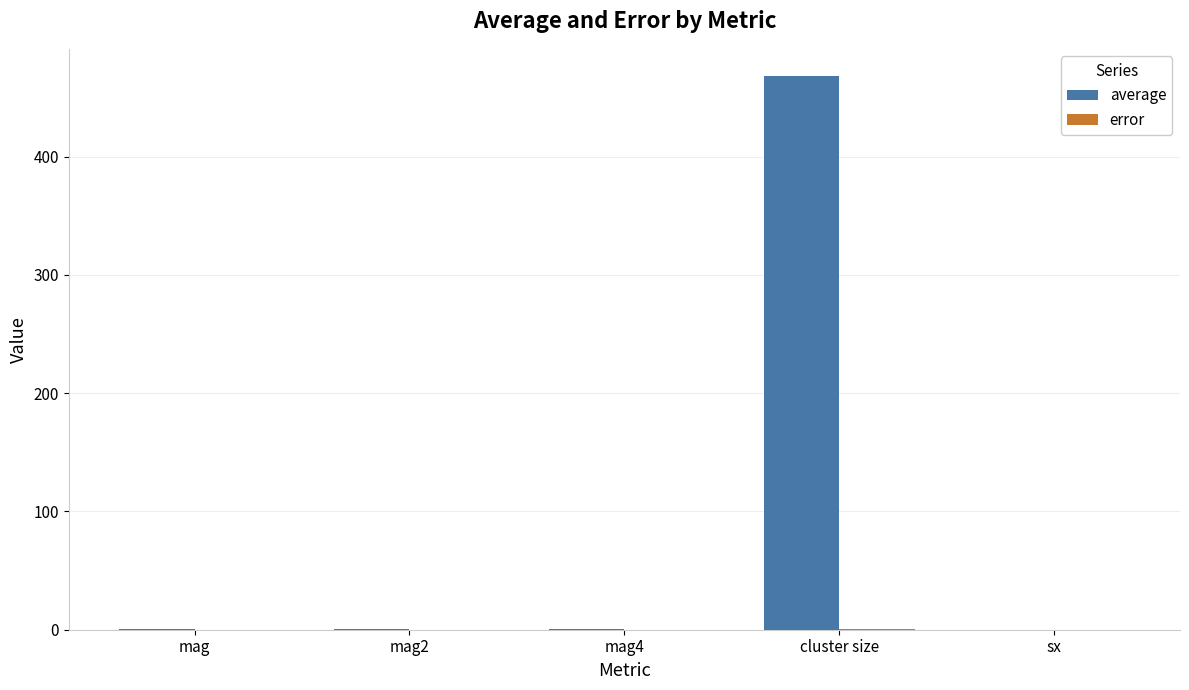

Which series has the largest total across all categories?

average